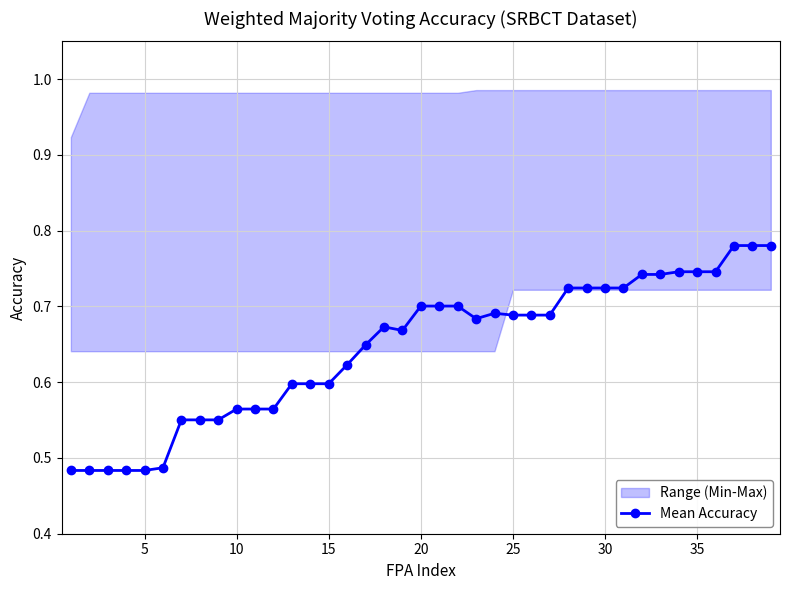

Which has a higher value, 0 or 27?

27